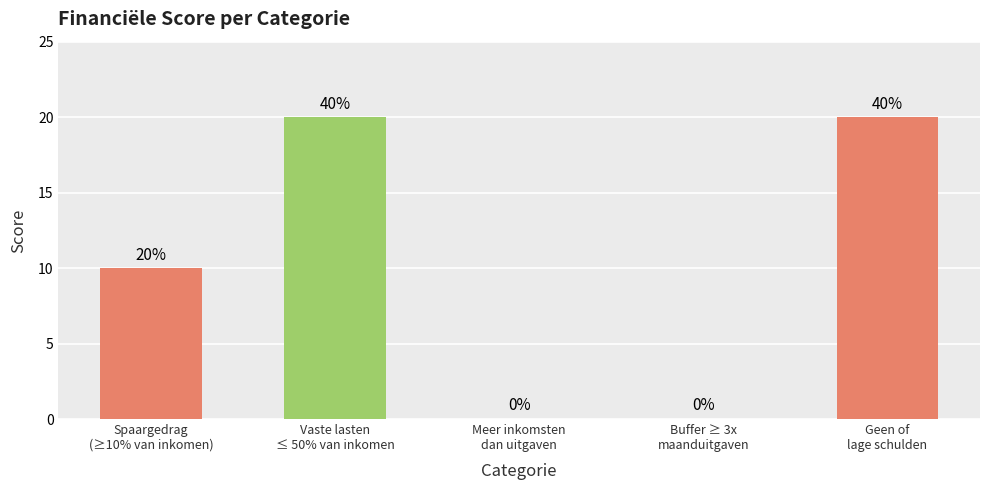

Reading left to right, extract all data points from this chart.

Spaargedrag
(≥10% van inkomen)=10	Vaste lasten
≤ 50% van inkomen=20	Meer inkomsten
dan uitgaven=0	Buffer ≥ 3x
maanduitgaven=0	Geen of
lage schulden=20